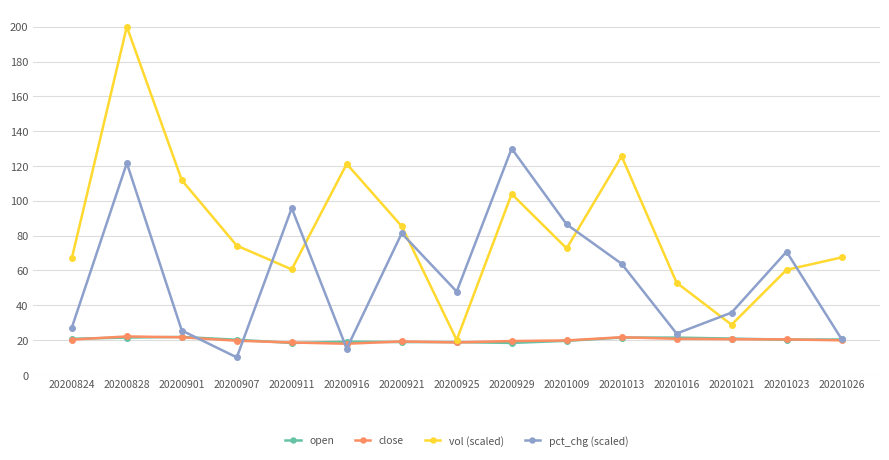

What is the value of the pct_chg (scaled) point at the 10th from the left?

86.4